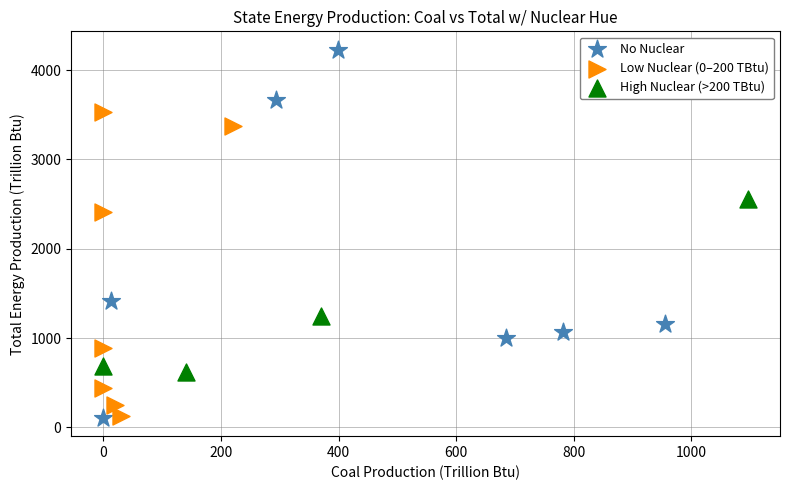

Which series has the largest Y range (max minus min)?

No Nuclear